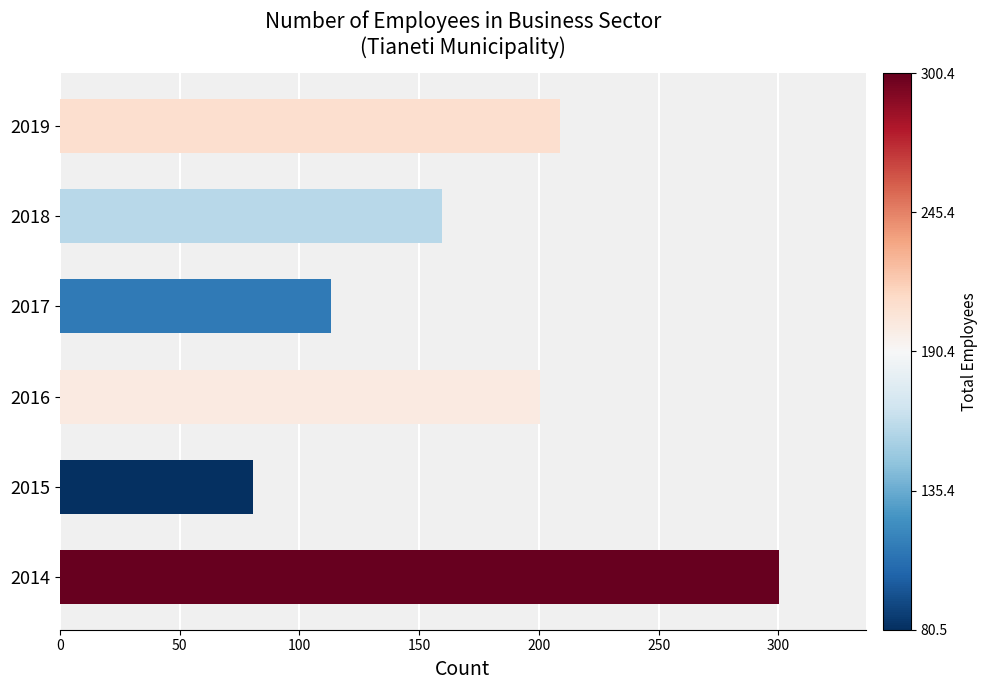

How many bars are there in total?

6